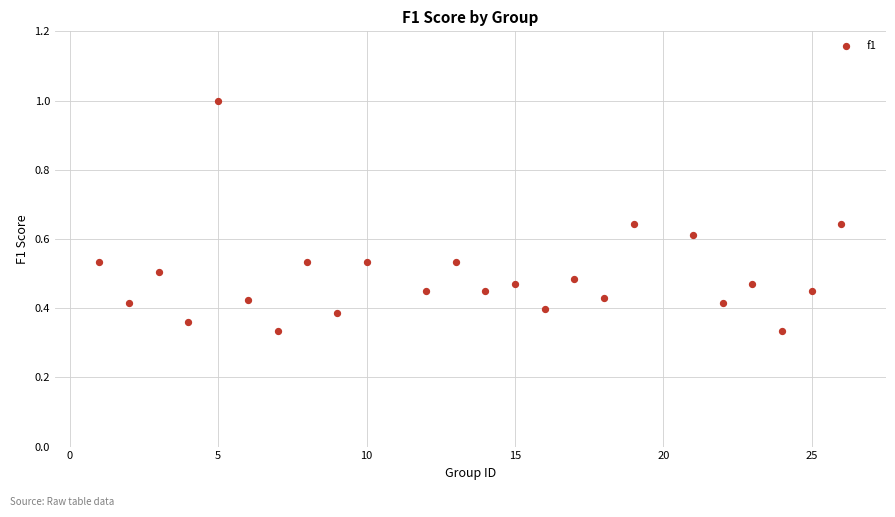

What is the range of Y values (max minus min)?

0.7